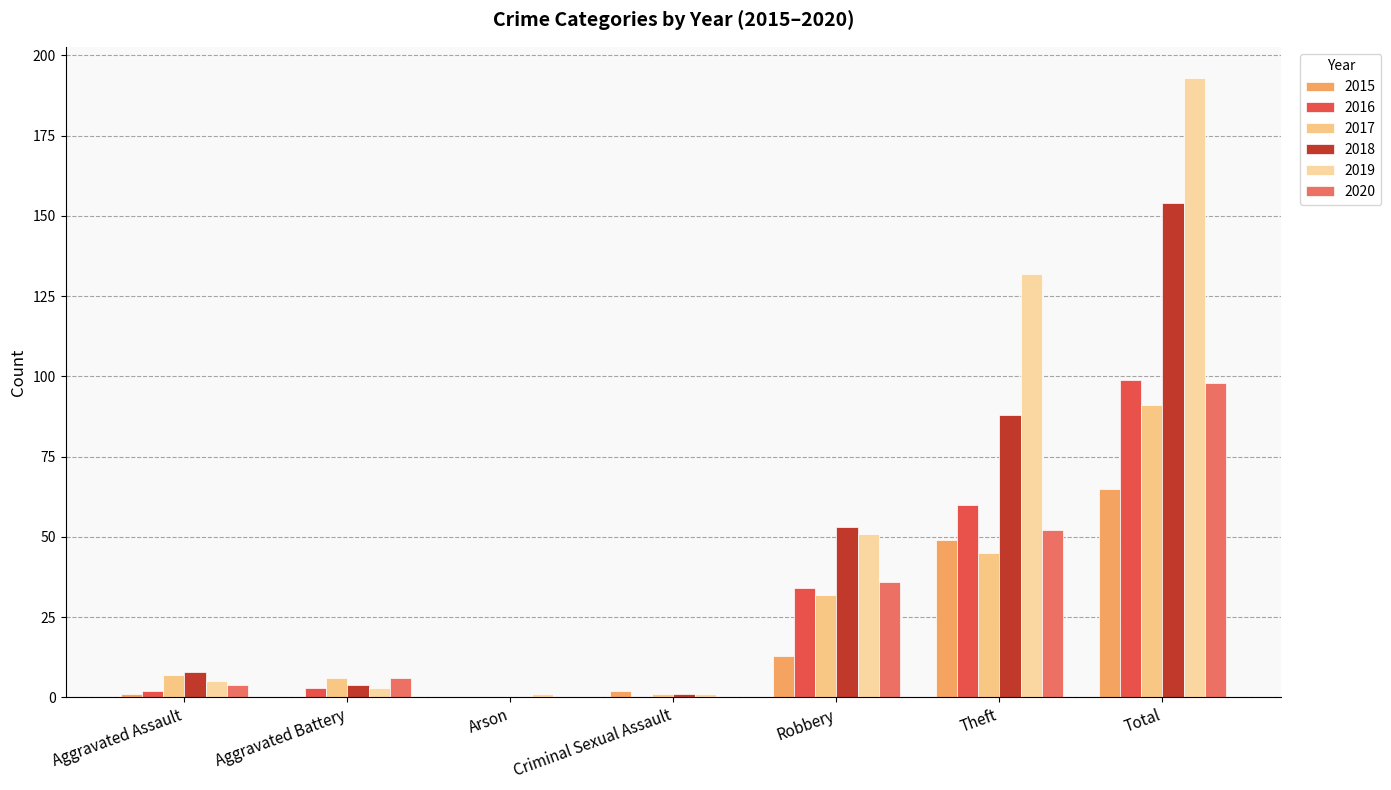

What is the difference between the highest and lowest values at Aggravated Assault?

7